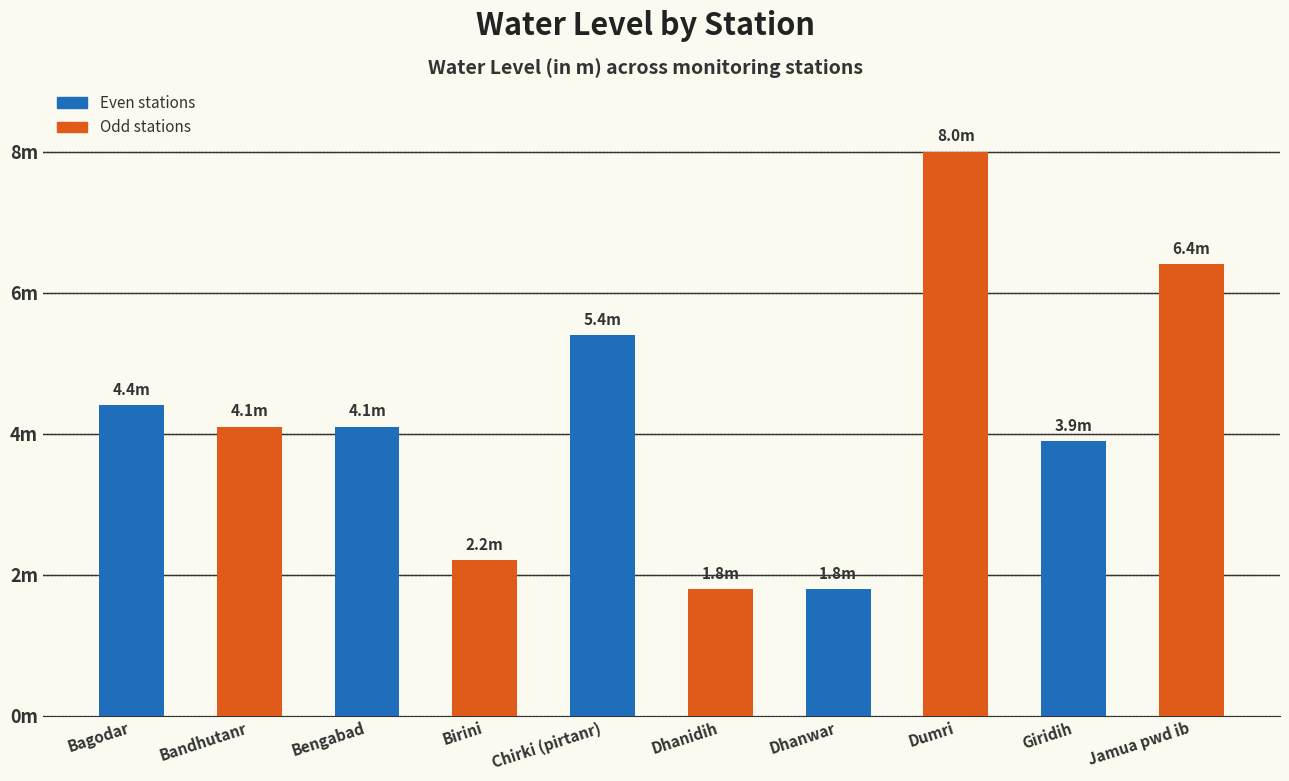

Does the chart contain any negative values?

No